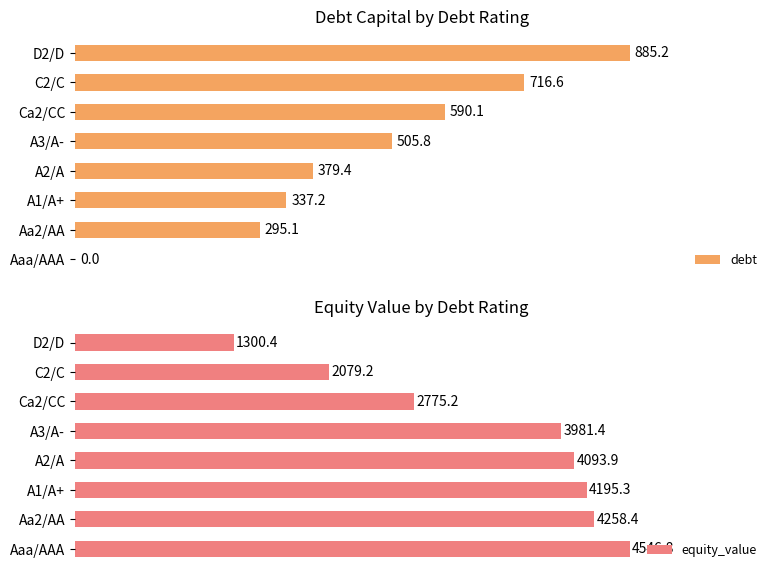

Where is debt nearest to the value 442?

A2/A